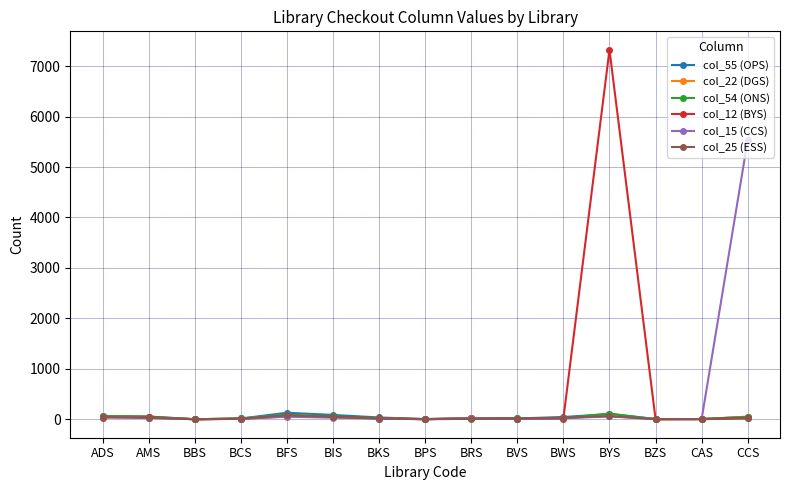

What are all the series names shown in the legend?

col_55 (OPS), col_22 (DGS), col_54 (ONS), col_12 (BYS), col_15 (CCS), col_25 (ESS)